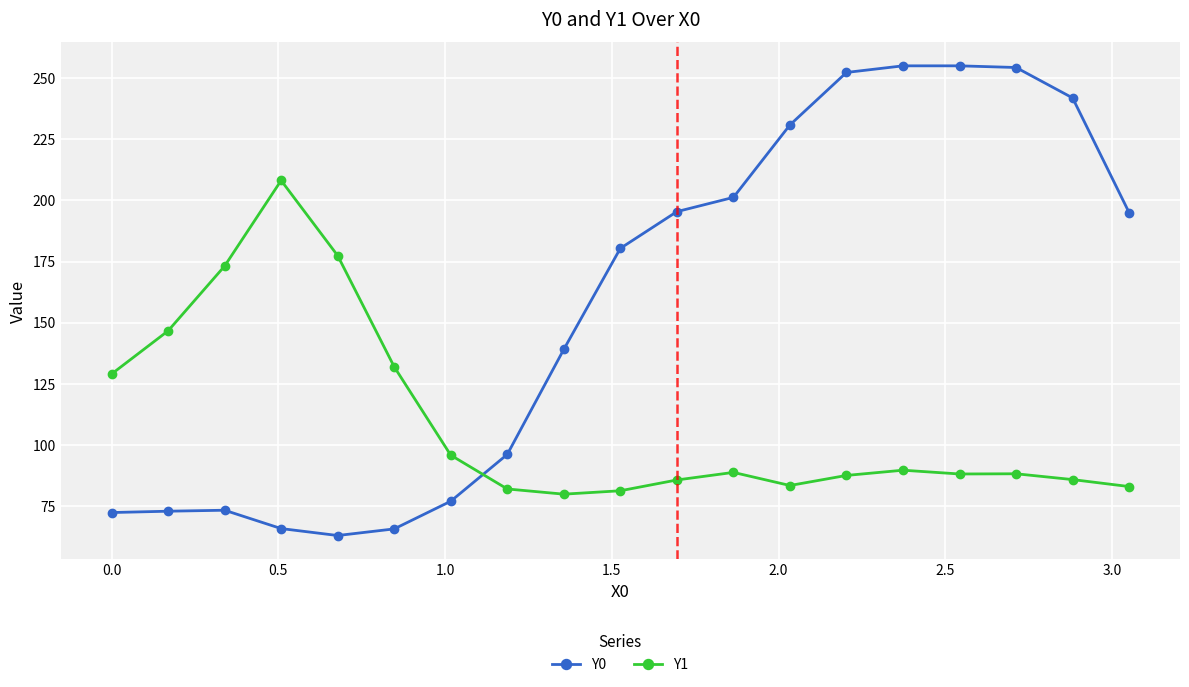

Which series has the largest total across all categories?

Y0